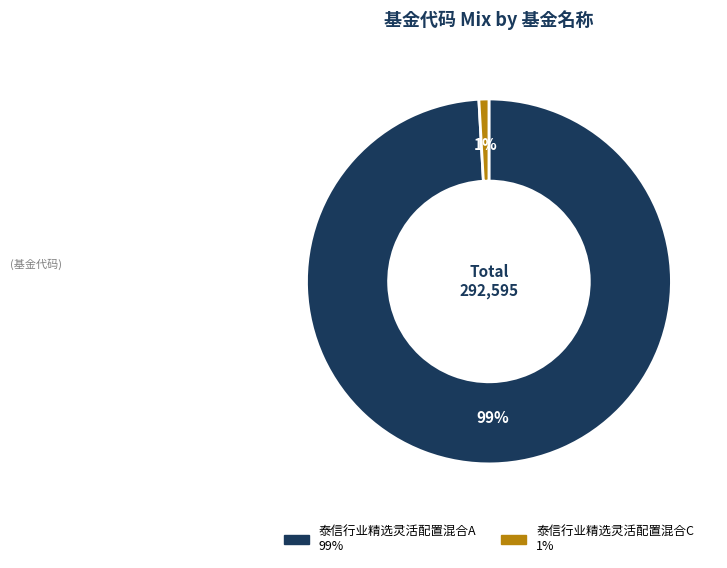

Does 泰信行业精选灵活配置混合A account for over 50% of the chart?

Yes